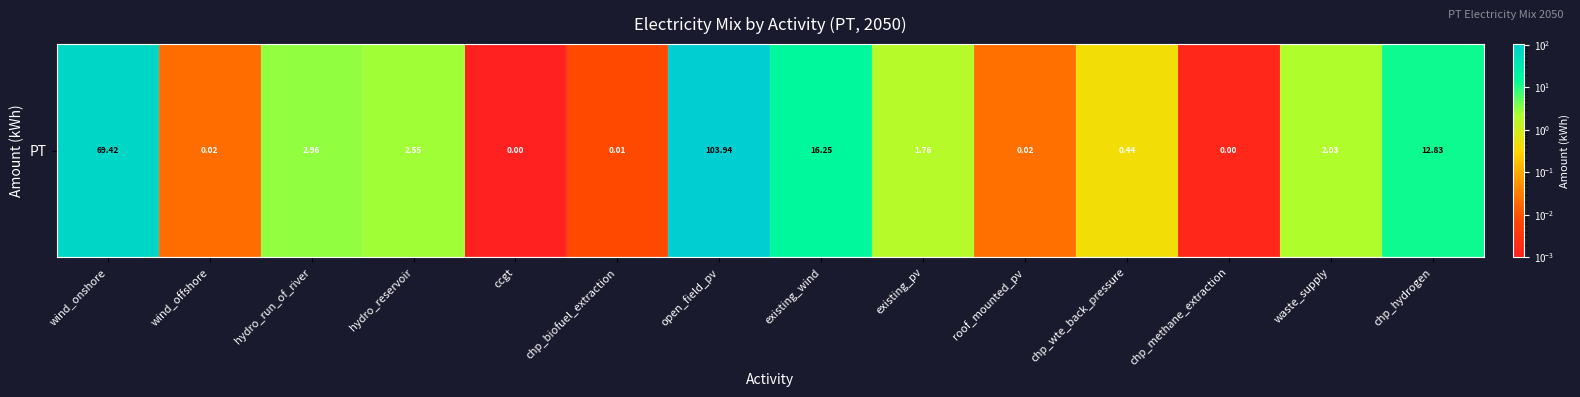

What is the maximum value shown in the chart?

103.9